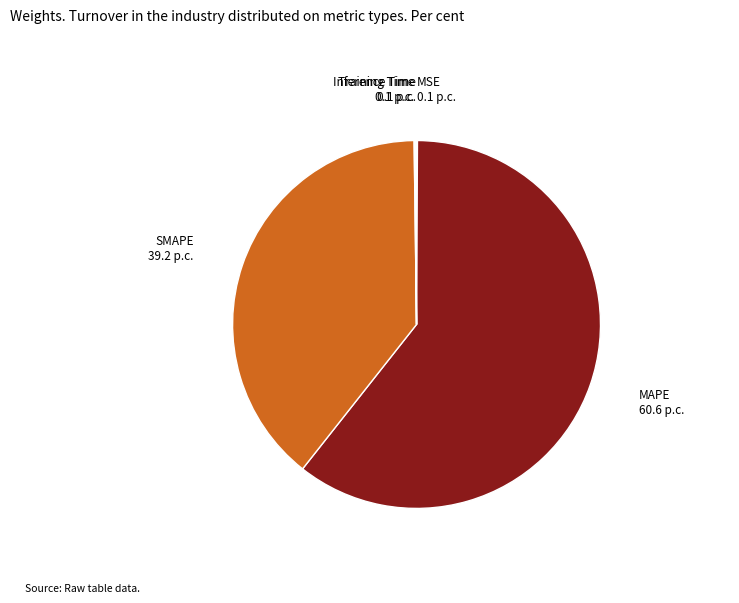

What is the largest slice in the pie chart?

MAPE